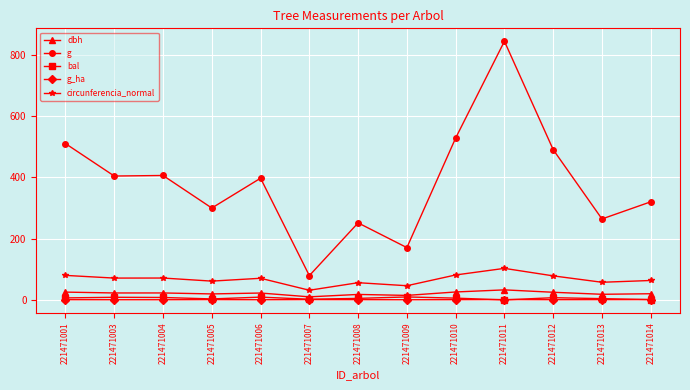

Read the g value at 221471005.

300.2